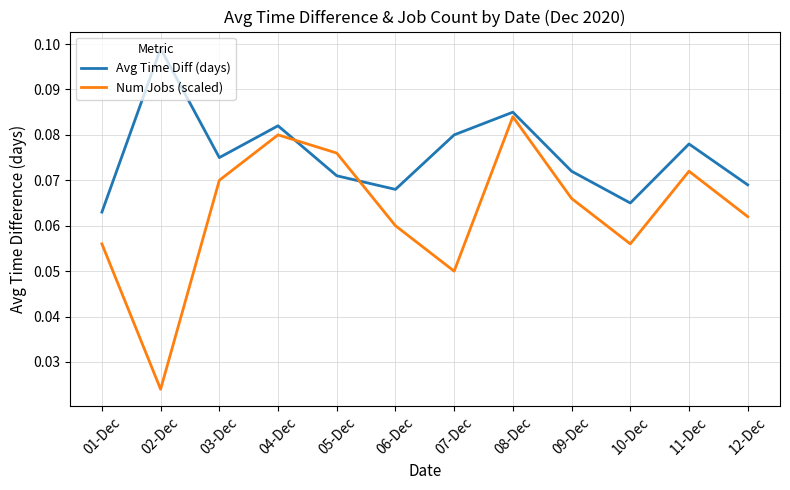

Which category has the highest value across all series?

02-Dec